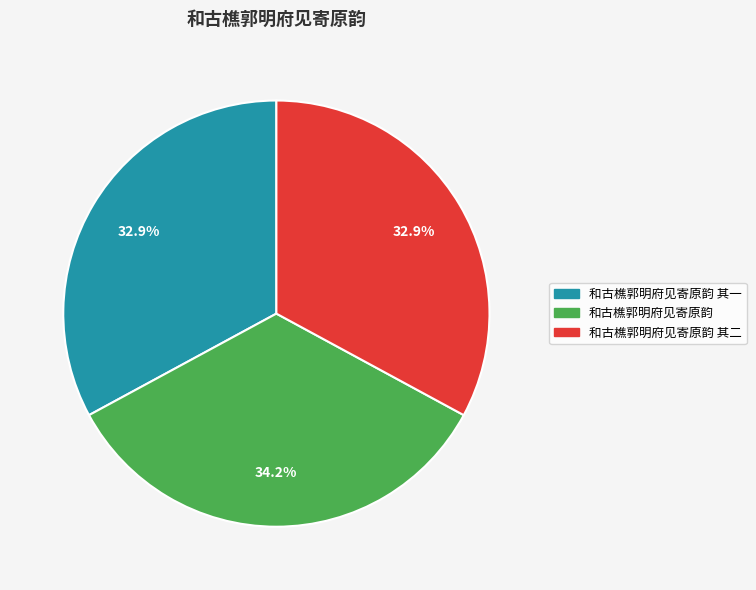

What is the ratio of the value at 和古樵郭明府见寄原韵 其二 to the value at 和古樵郭明府见寄原韵 其一?

1.0